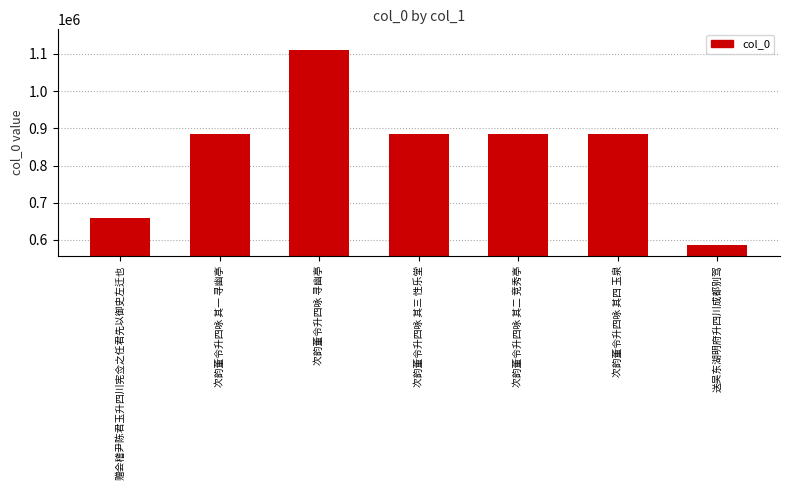

Is it true that the value at 次韵董令升四咏 寻幽亭 is 412634?

False